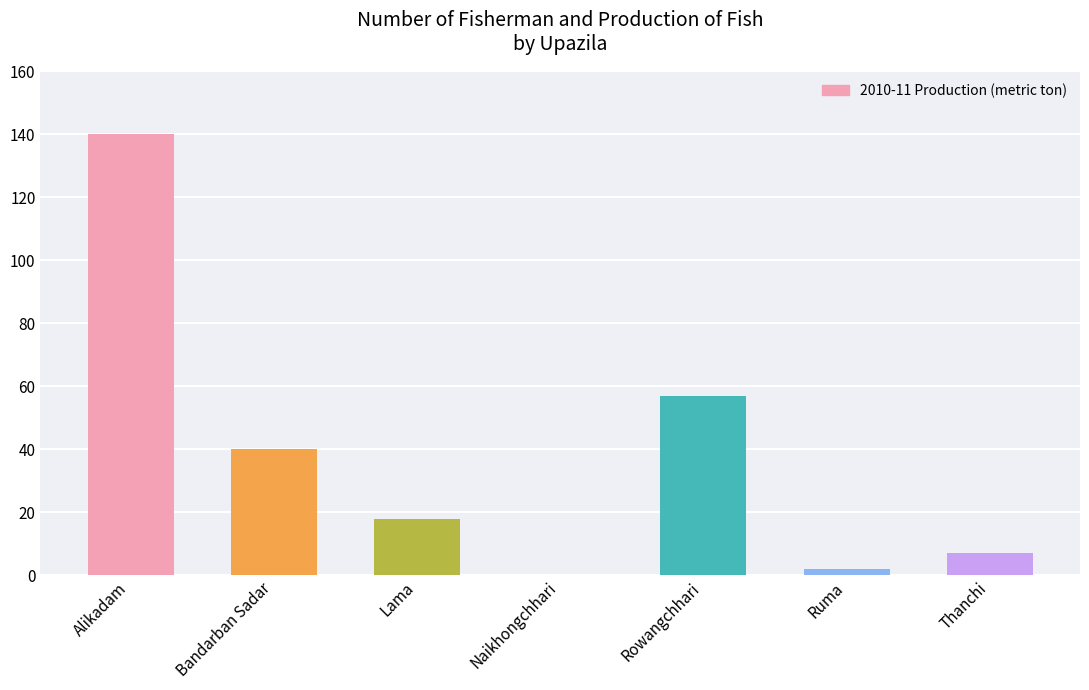

The chart shows a value of 18 at Lama. True or false?

True